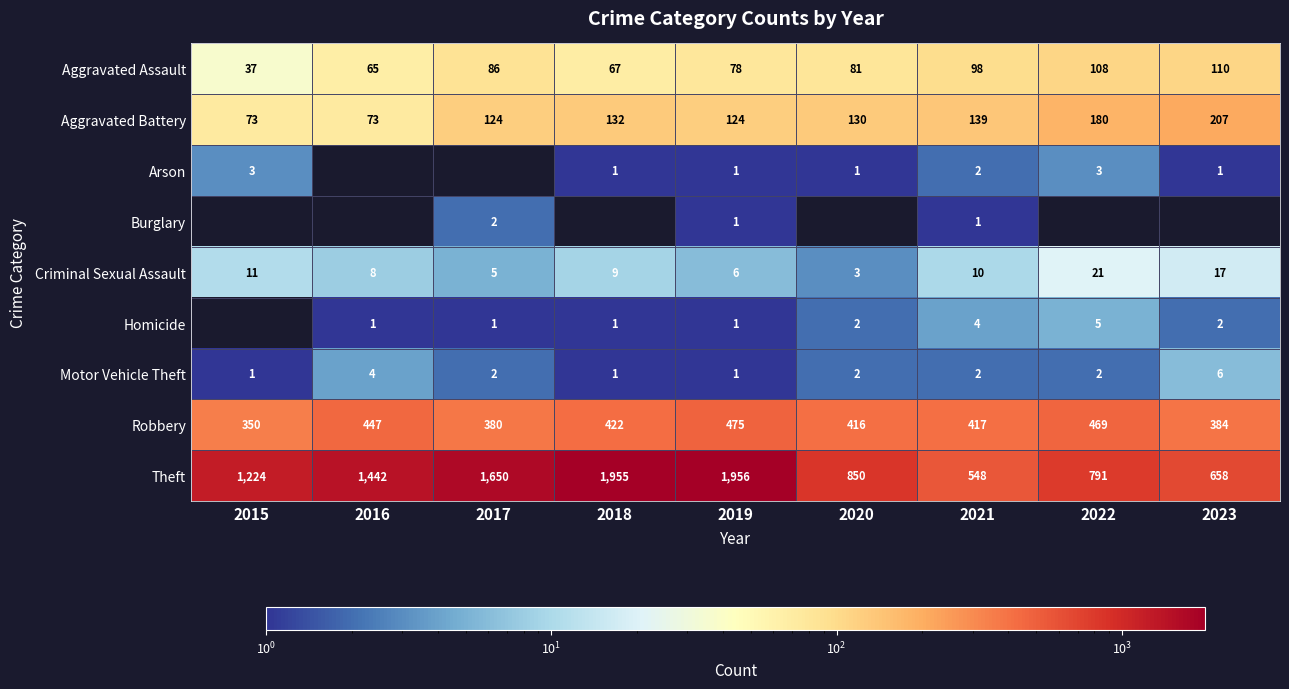

The value of Aggravated Battery at 2022 is 90. True or false?

False